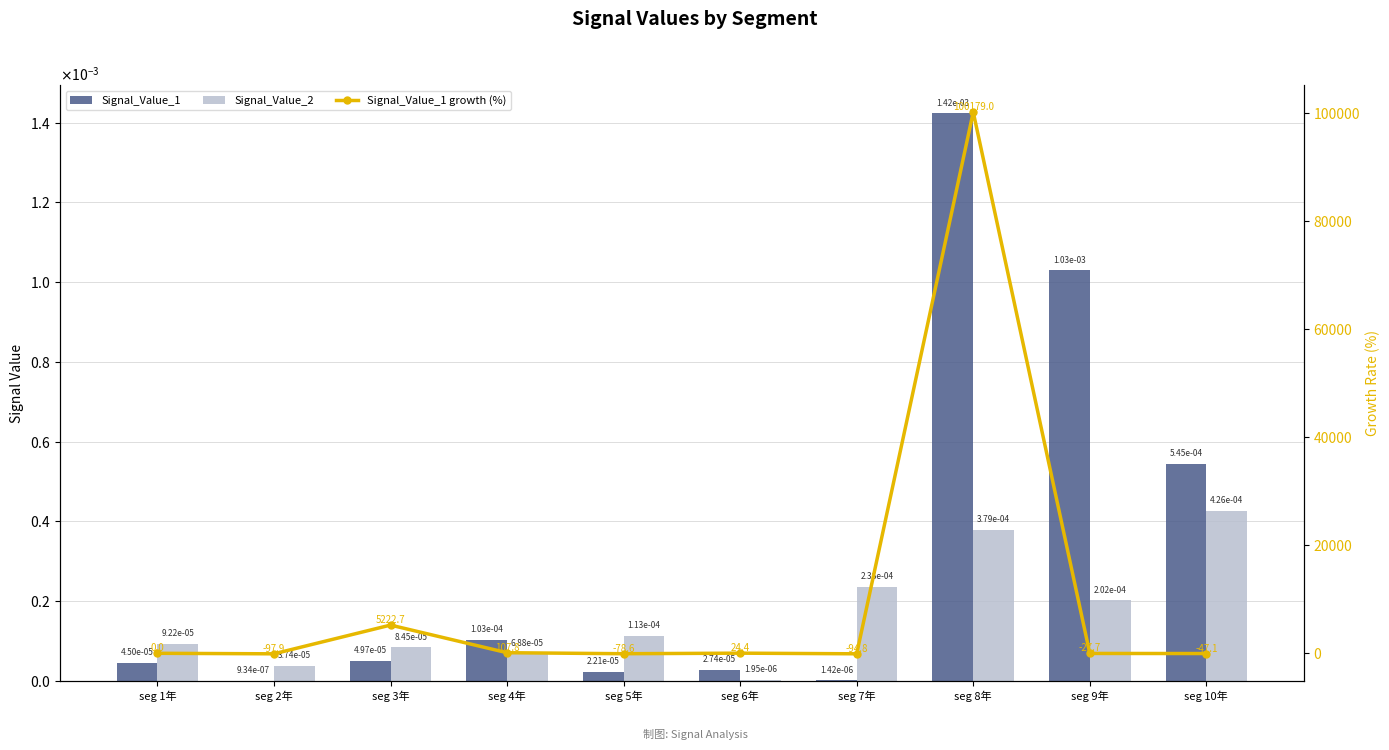

The Signal_Value_1 growth (%) series shows 0.0 at seg 1年. True or false?

True